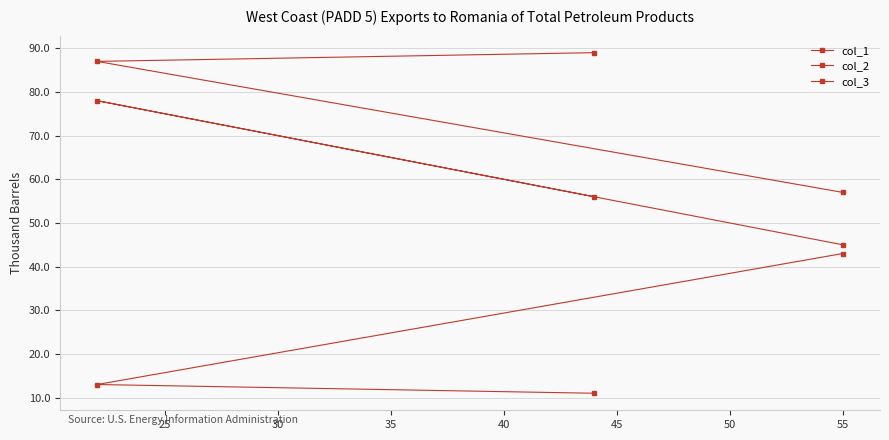

Reading left to right, transcribe all the data shown in this chart.

col_1: 56	78	45
col_2: 11	13	43
col_3: 89	87	57